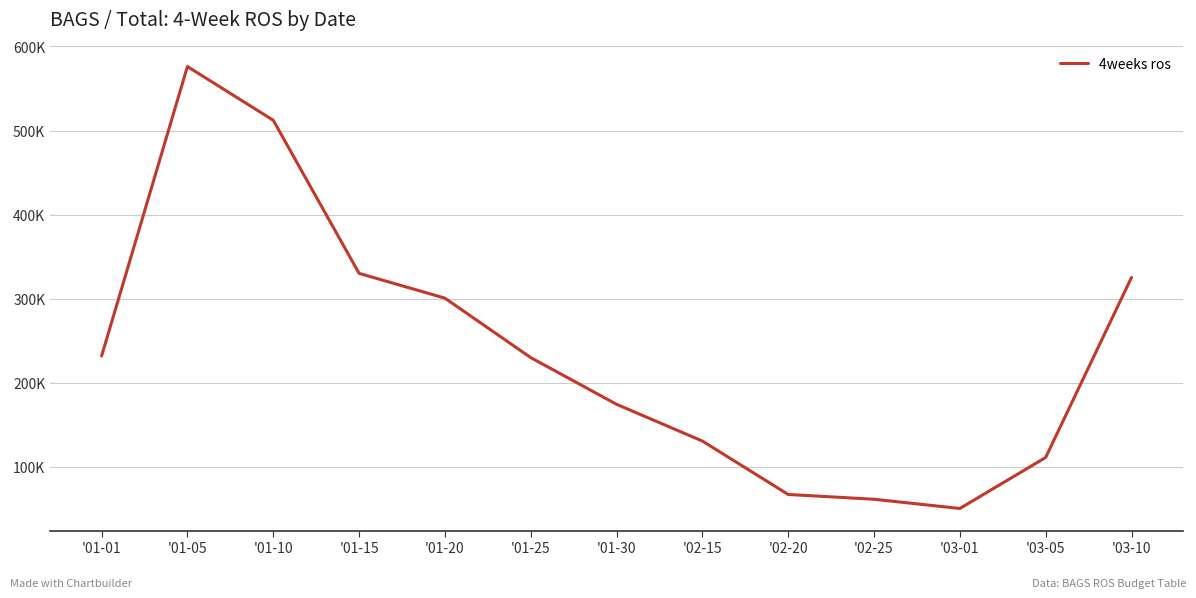

At which category does the chart reach its minimum across all series?

'03-01